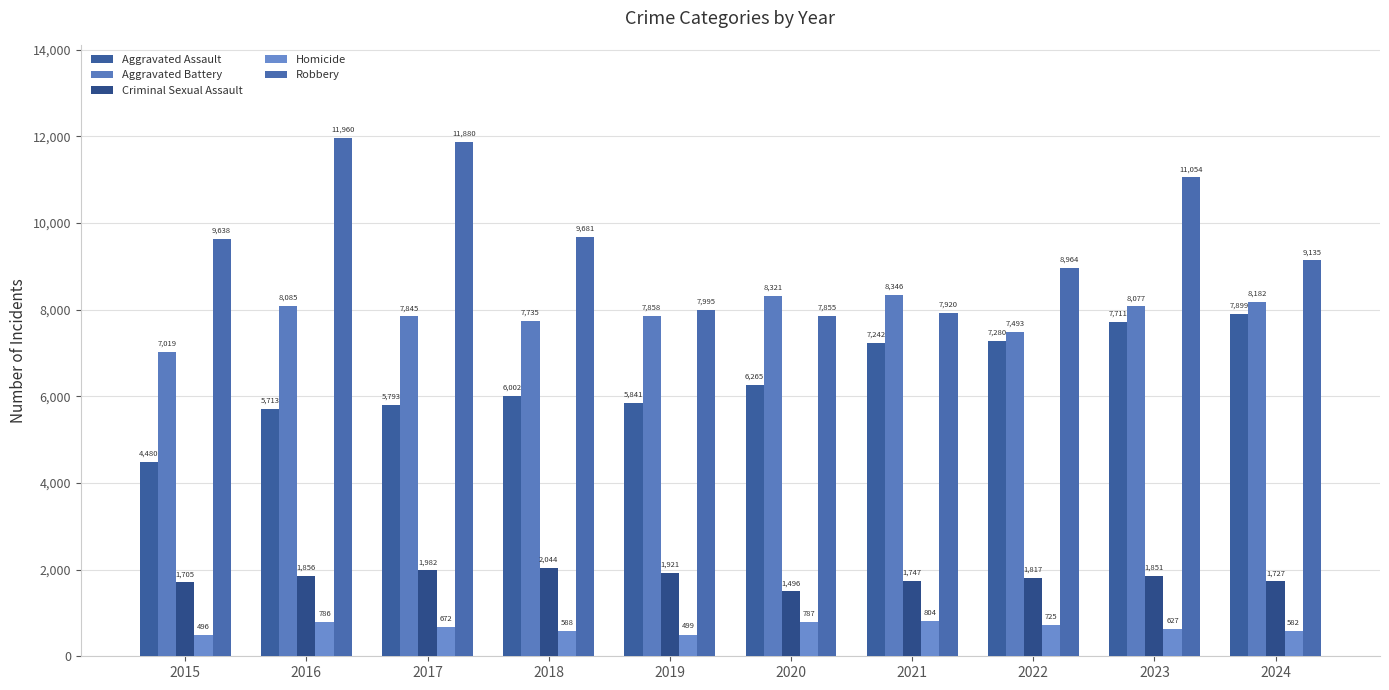

What is the minimum value shown in the chart?

496